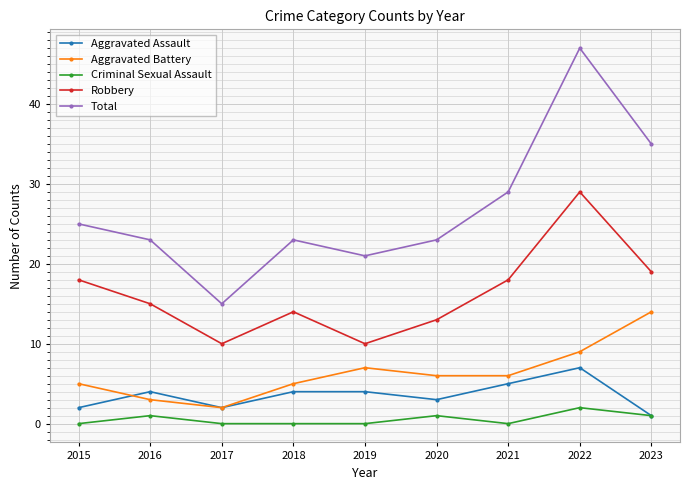

At 2015, list the series in order from smallest to largest.

Criminal Sexual Assault, Aggravated Assault, Aggravated Battery, Robbery, Total